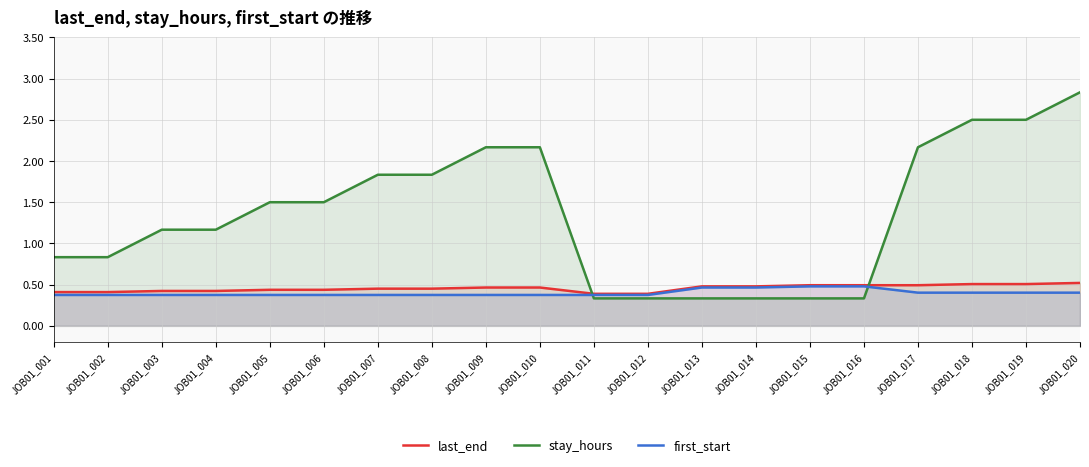

How many times do first_start and stay_hours cross each other?

2